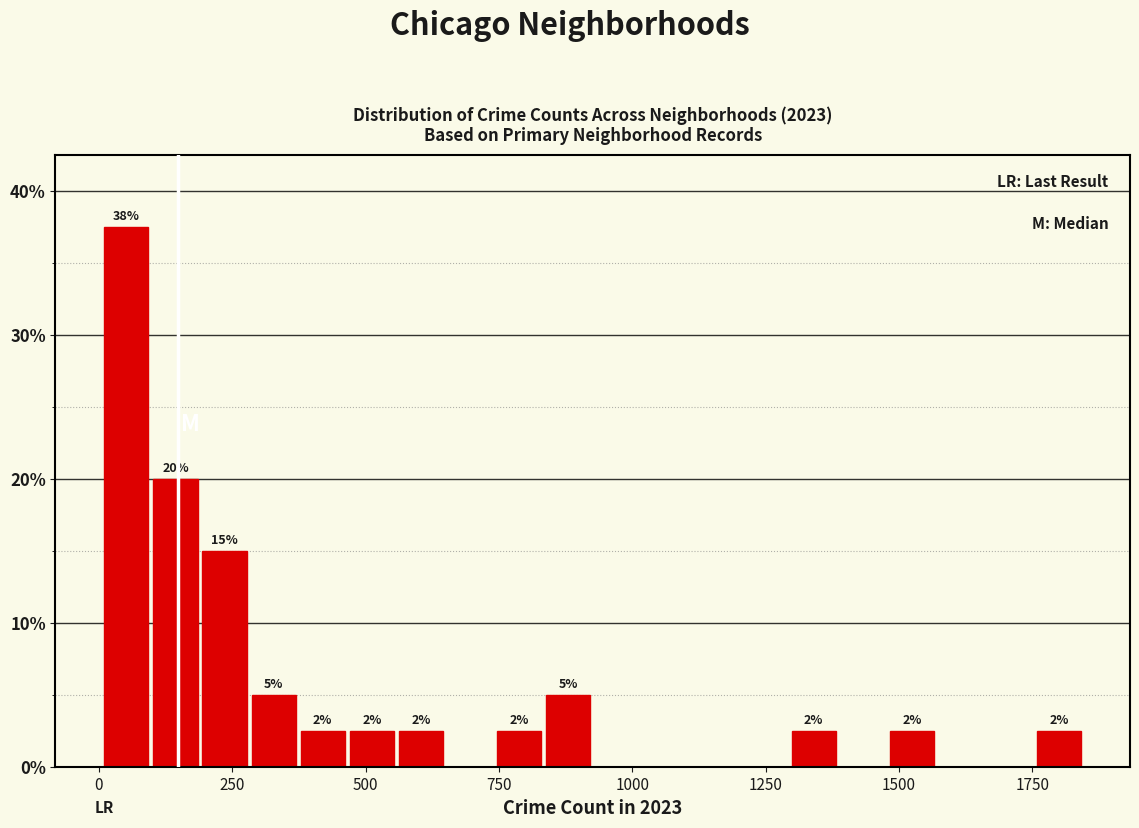

Around what value on the x-axis is the tallest bar? Give the approximate position of its centre, as read against the axis.

50